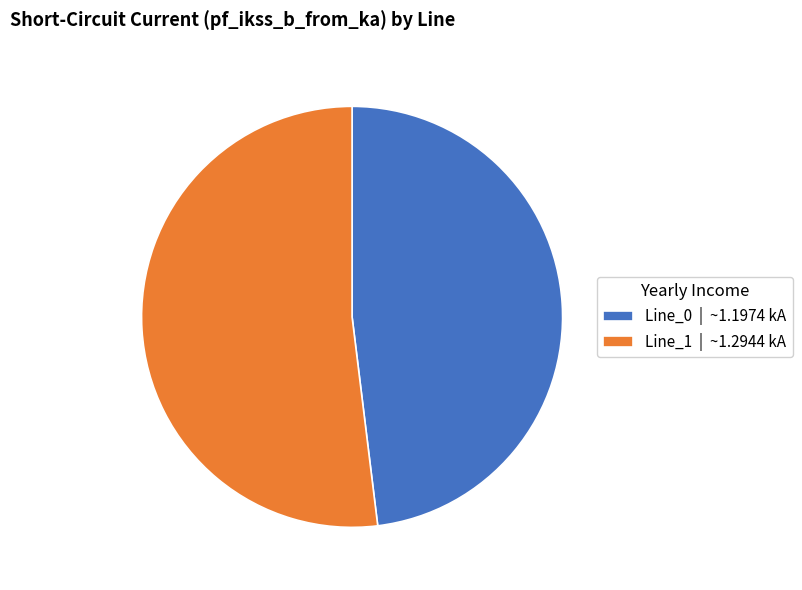

The Line_1 slice represents 52% of the pie. True or false?

True